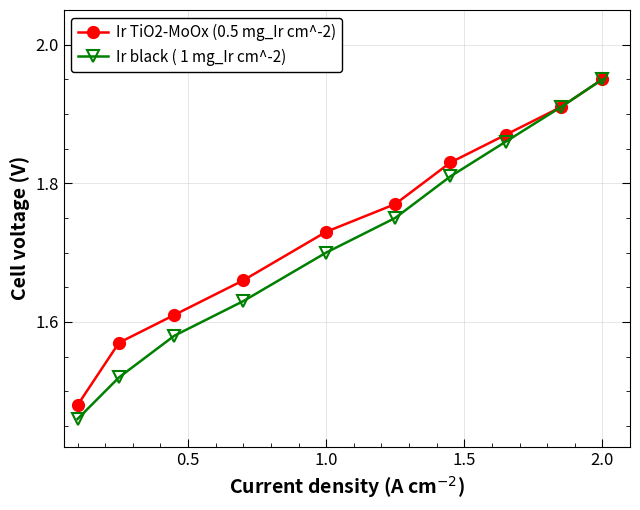

At how many categories does at least one series exceed 1?

10